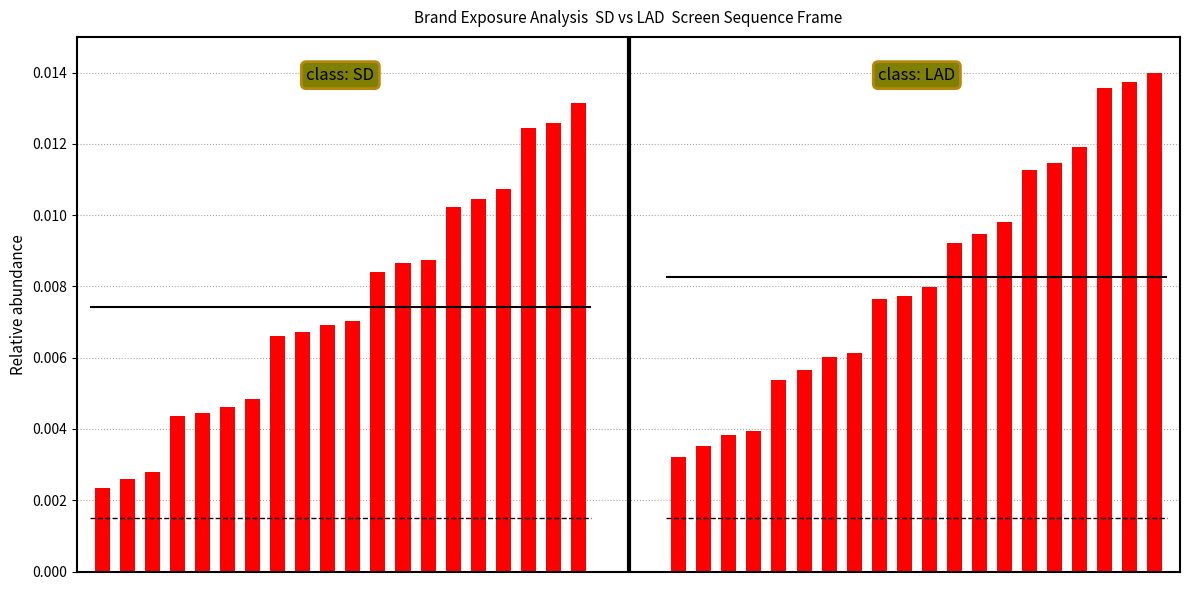

The SD series shows 0.0 at 12. True or false?

True